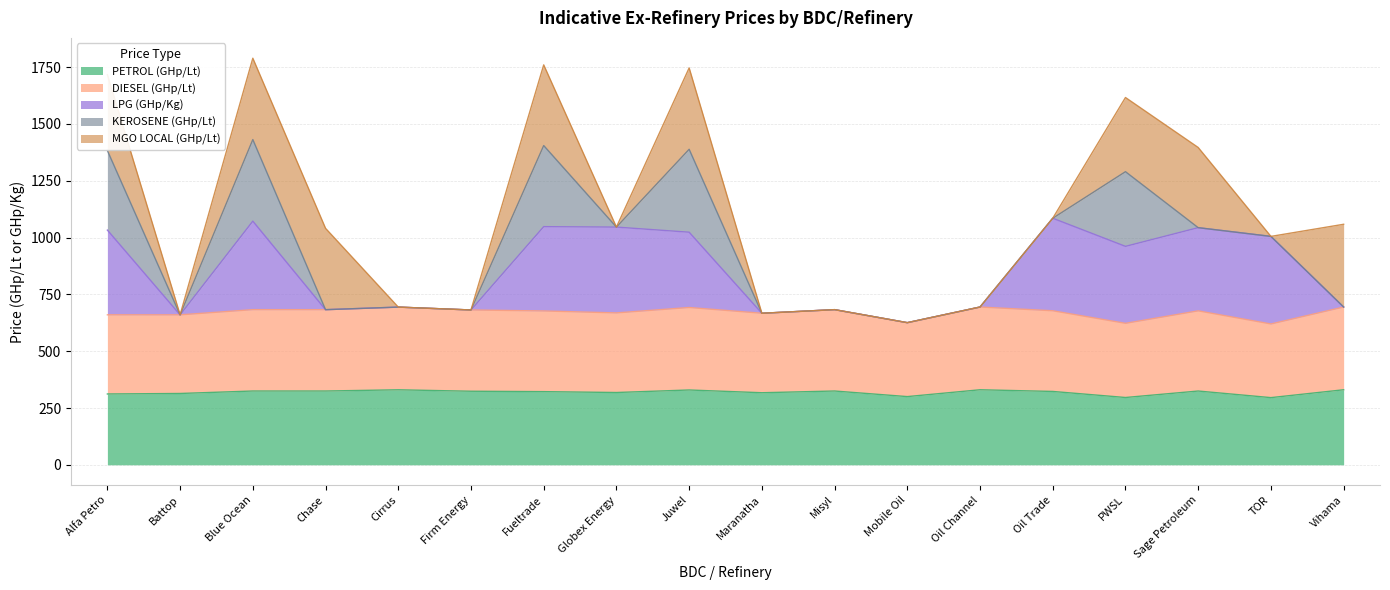

Which category has the lowest value across all series?

TOR